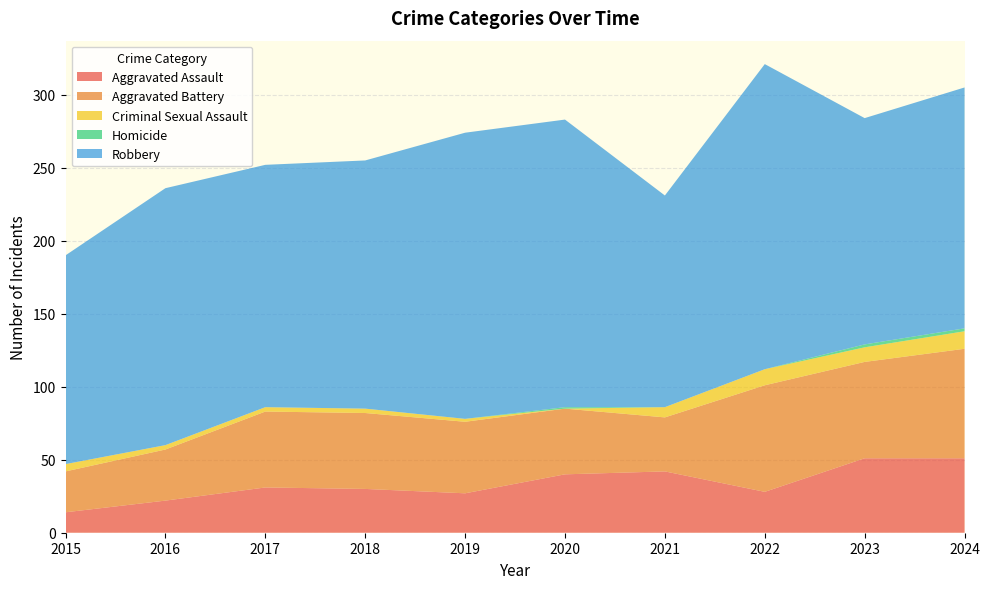

Reading left to right, extract all data points from this chart.

Aggravated Assault: 14	22	31	30	27	40	42	28	51	51
Aggravated Battery: 28	35	52	52	49	45	37	73	66	75
Criminal Sexual Assault: 5	3	3	3	2	0	7	11	10	12
Homicide: 0	0	0	0	0	1	0	0	2	2
Robbery: 143	176	166	170	196	197	145	209	155	165